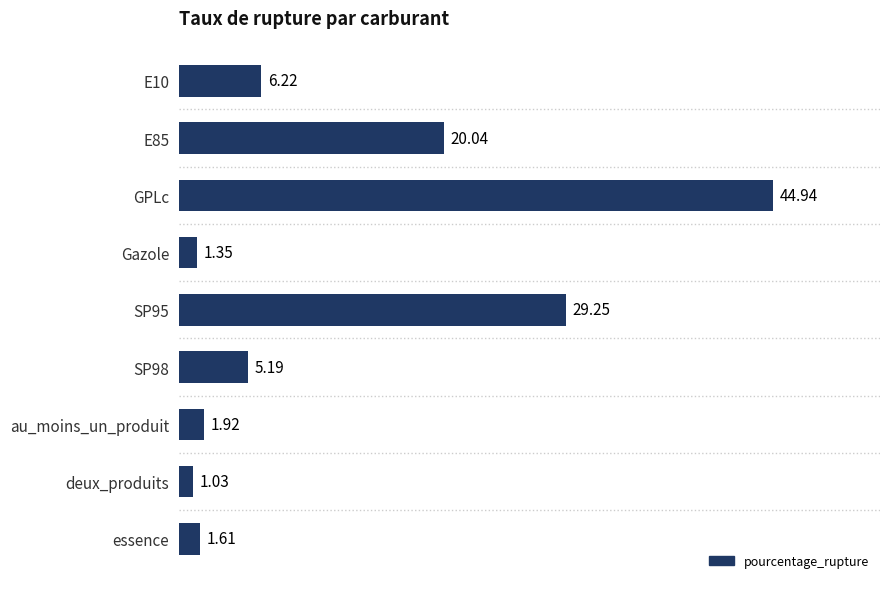

List the labels in order of value, smallest first.

deux_produits, Gazole, essence, au_moins_un_produit, SP98, E10, E85, SP95, GPLc